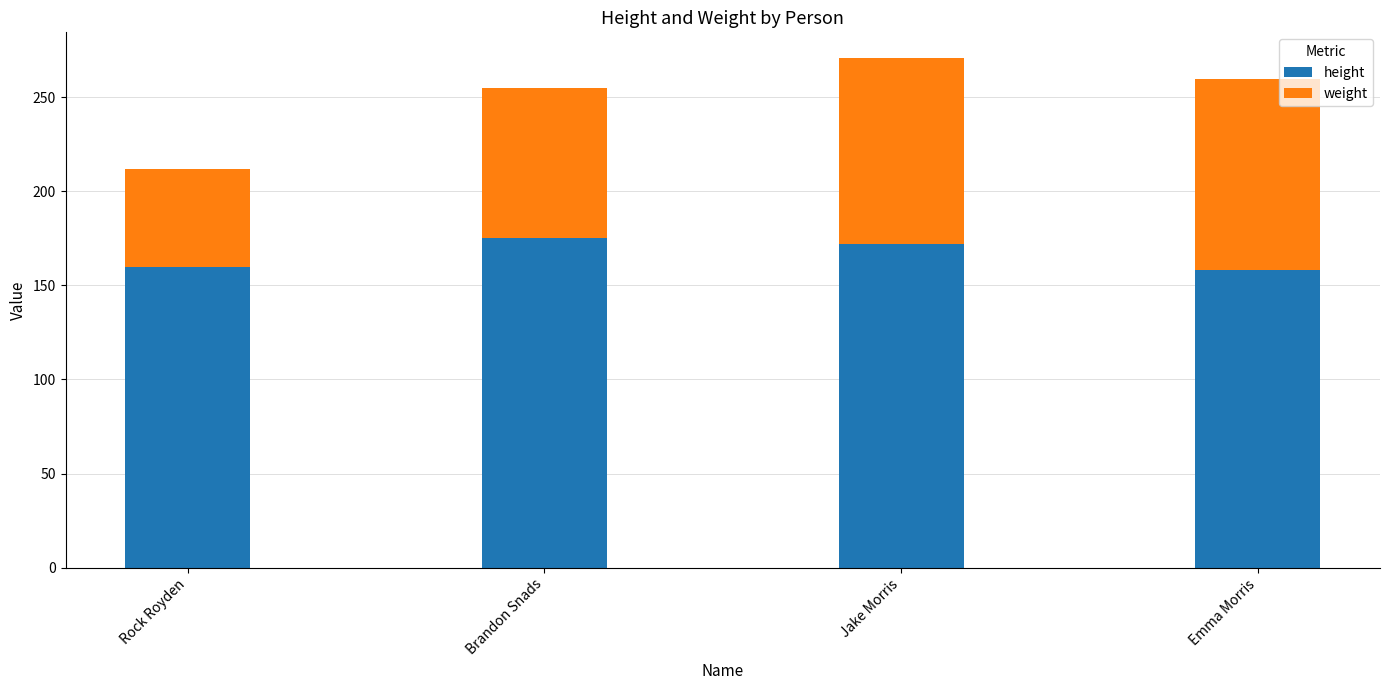

Read the height value at Brandon Snads.

175